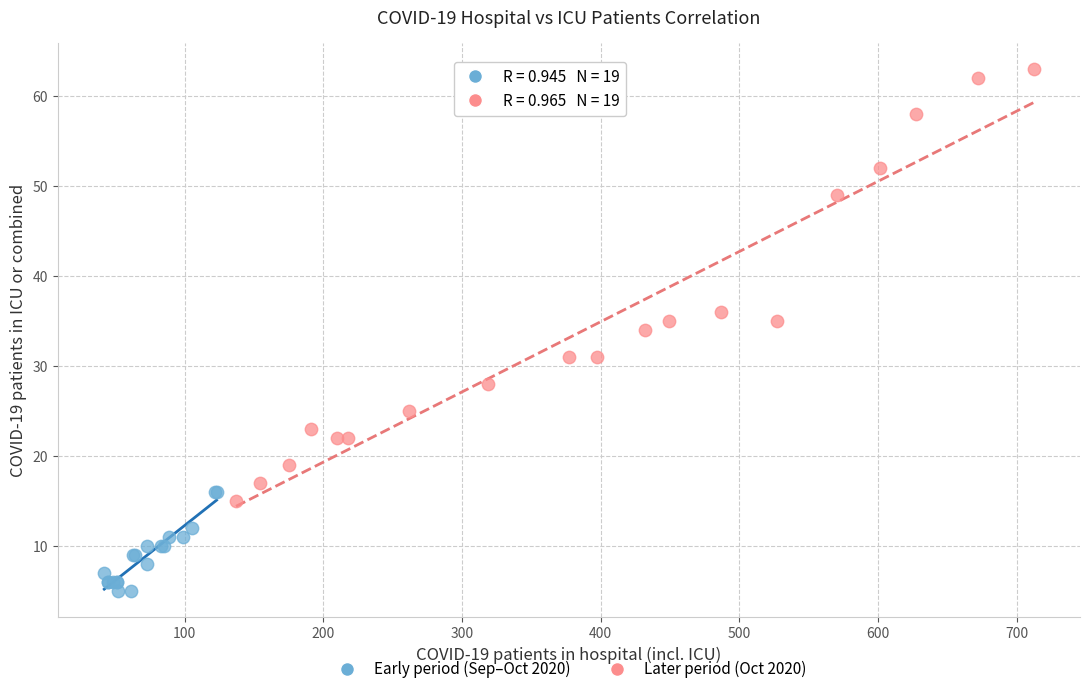

Which series contains the lowest Y value?

Early period (Sep–Oct 2020)